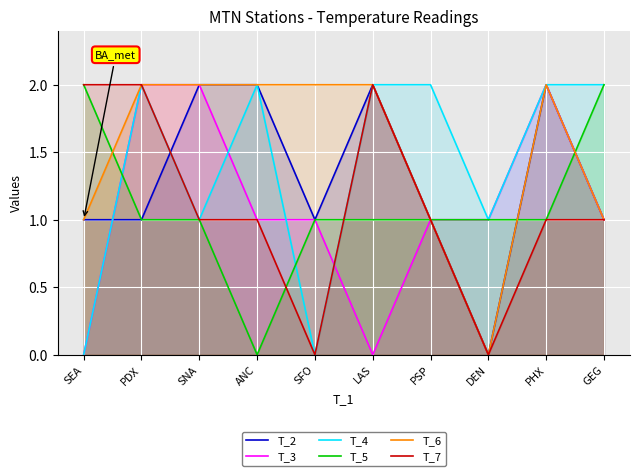

What is the maximum value for T_7?

2